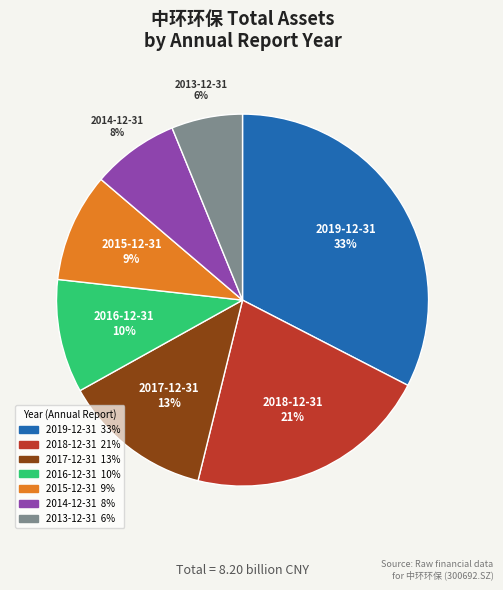

To the nearest percent, what is the difference between the 2016-12-31 and 2017-12-31 slice percentages?

3%